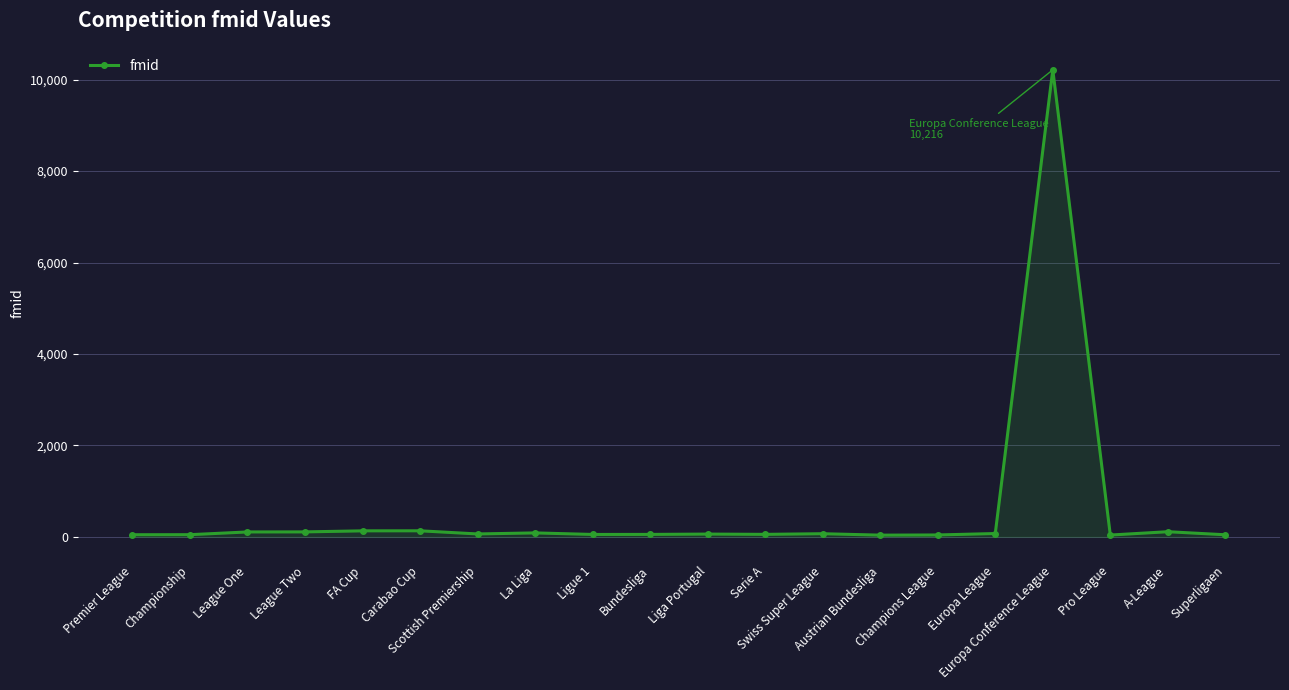

What position from the left is Premier League?

1